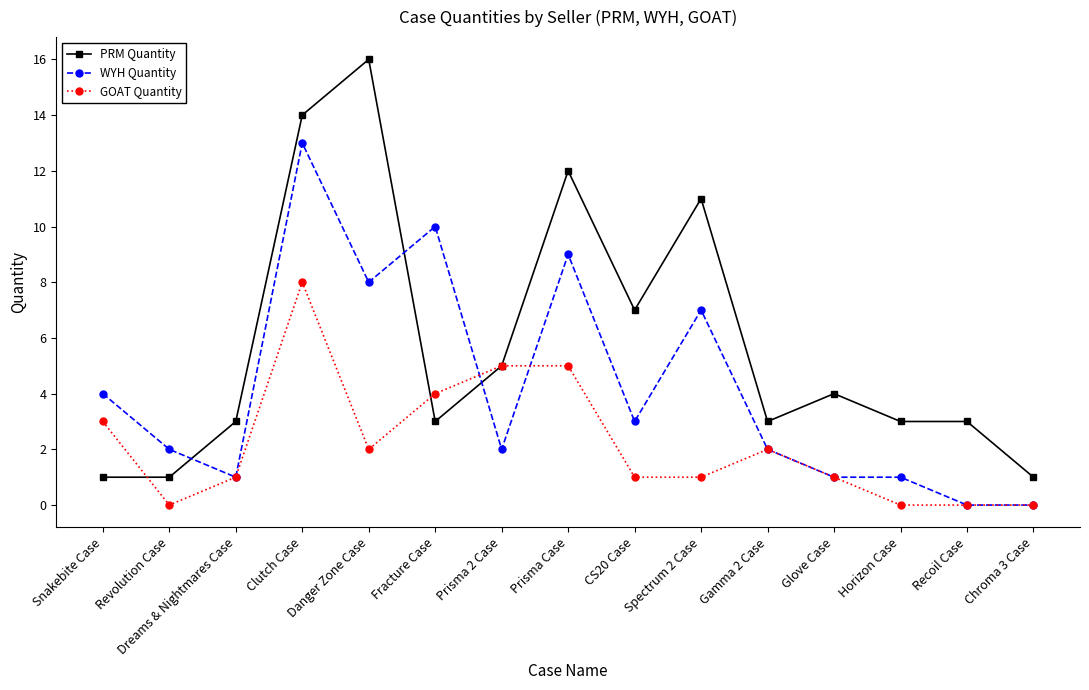

How many intersections are there between PRM Quantity and WYH Quantity?

3